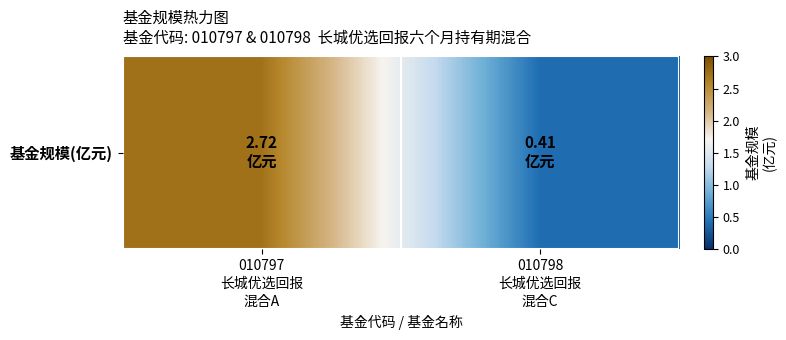

Where does the data first go above 2?

010797
长城优选回报
混合A